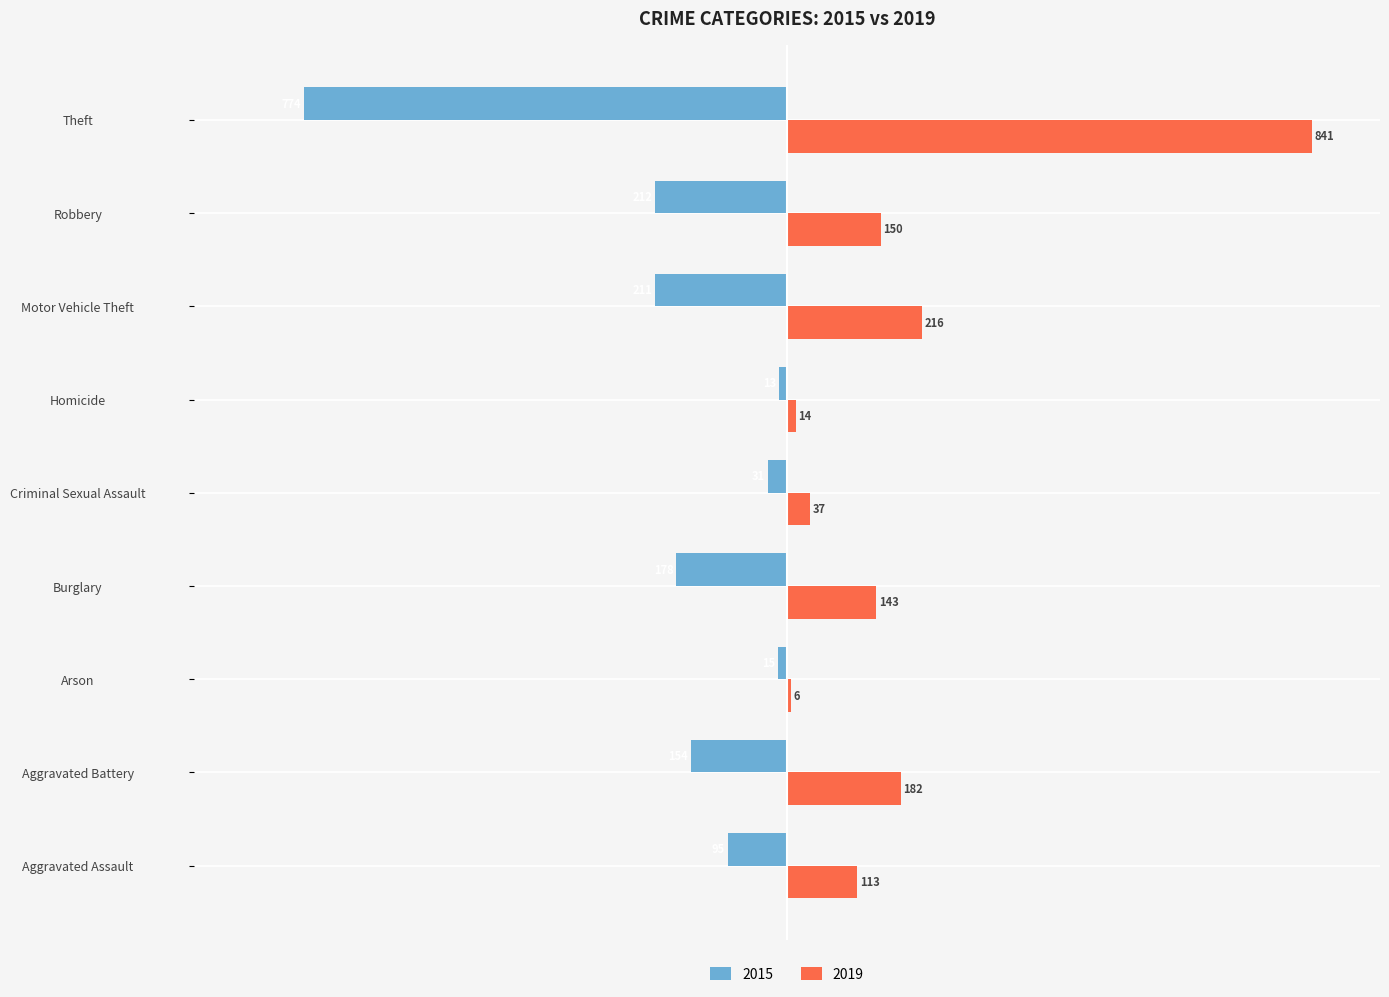

Between Aggravated Assault and Burglary, which series saw the biggest shift?

2015